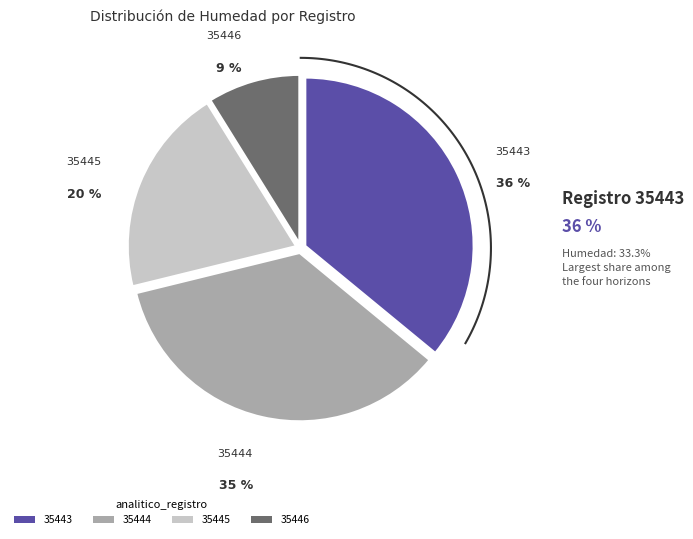

Combined, what portion of the pie is 35445 and 35443?

55.9%